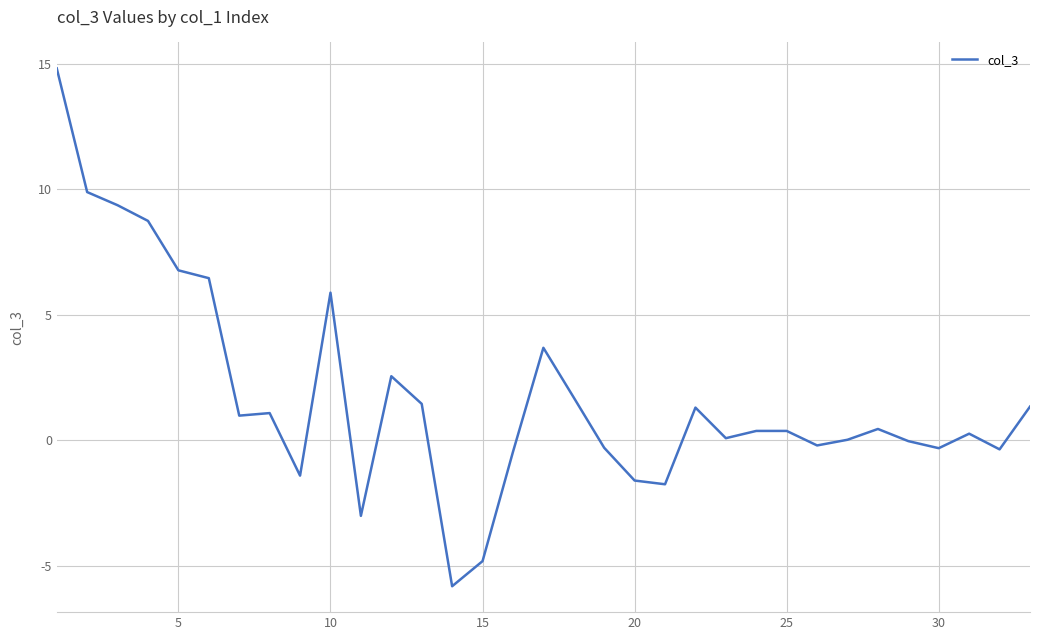

What is the difference between the maximum and minimum values?

20.6